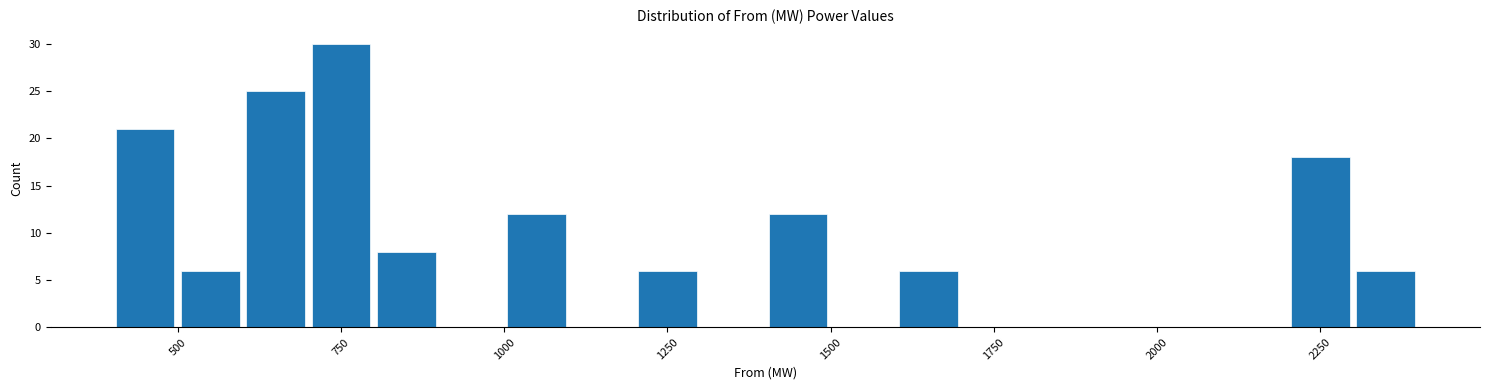

Read against the x-axis, roughly where is the centre of the tallest bar?

750